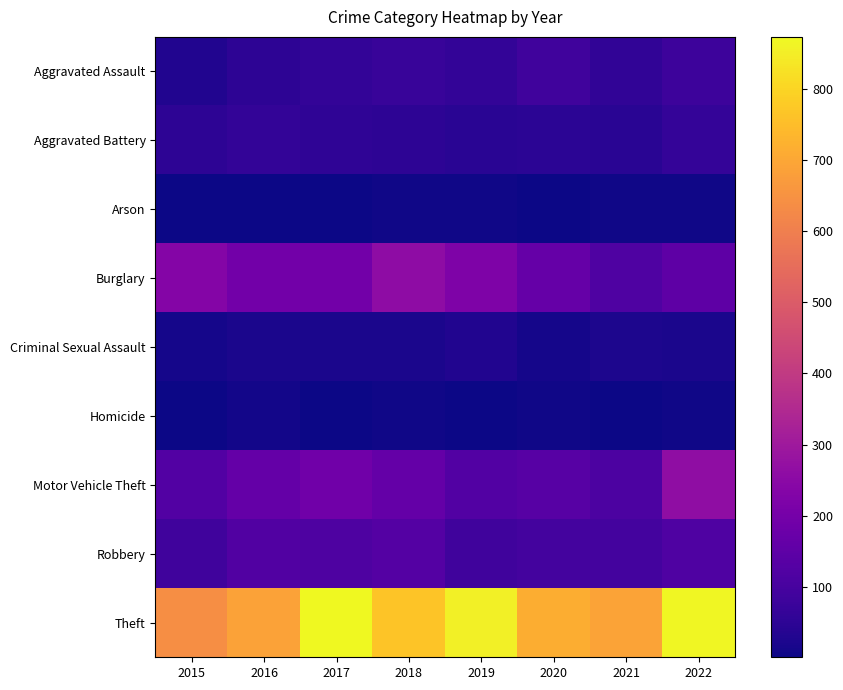

Between 2015 and 2020, which series saw the biggest shift?

Theft